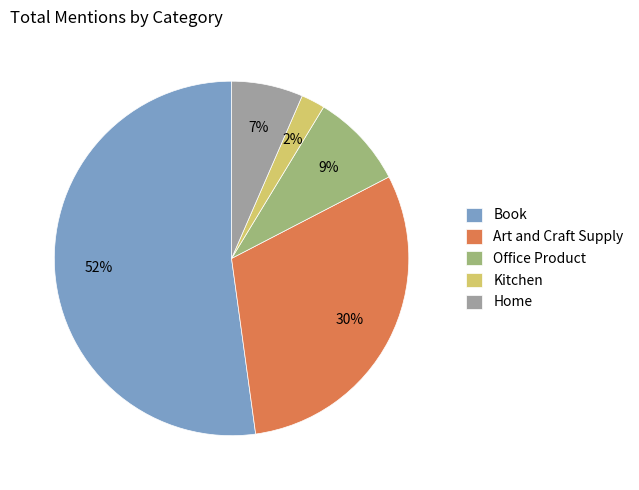

To the nearest percent, what is the average slice percentage?

20%